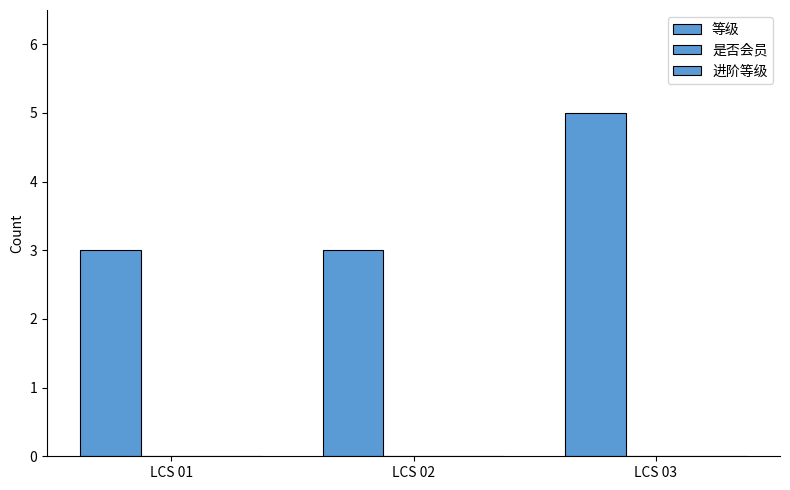

Reading left to right, transcribe all the data shown in this chart.

等级: 3	3	5
是否会员: 0	0	0
进阶等级: 0	0	0